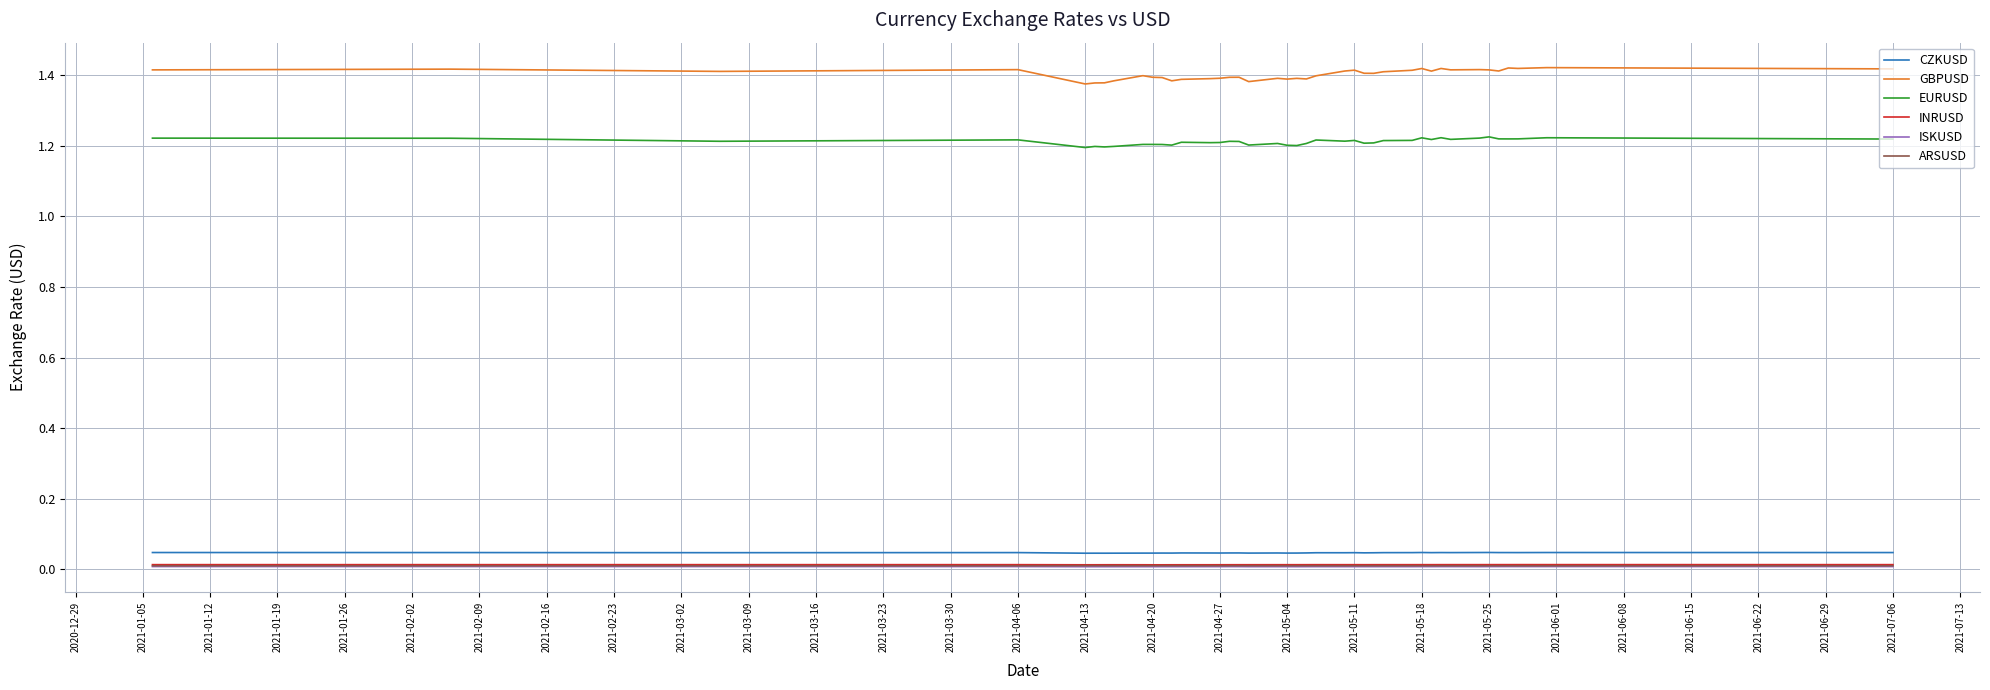

True or false: INRUSD and EURUSD cross at least once.

False